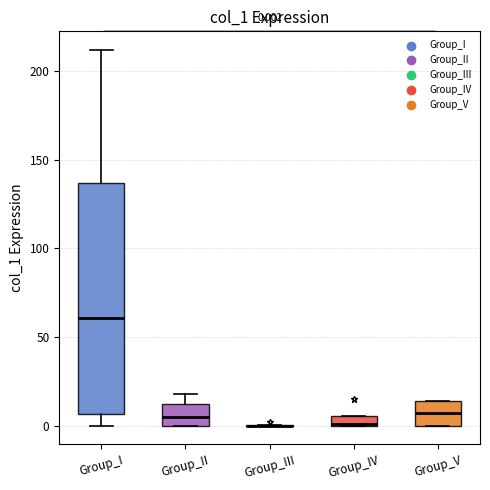

Comparing the boxes themselves (not the whiskers), which one is the tallest?

Group_I